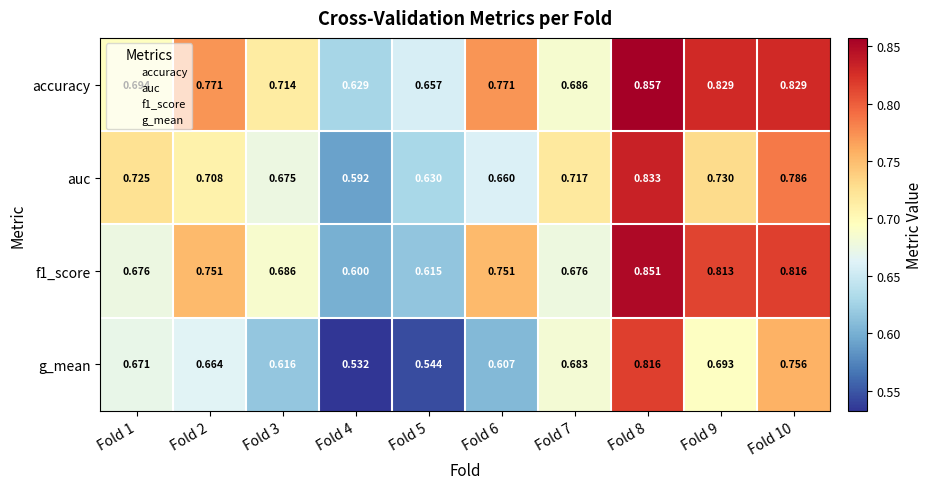

Which series changed the most between Fold 3 and Fold 10?

g_mean